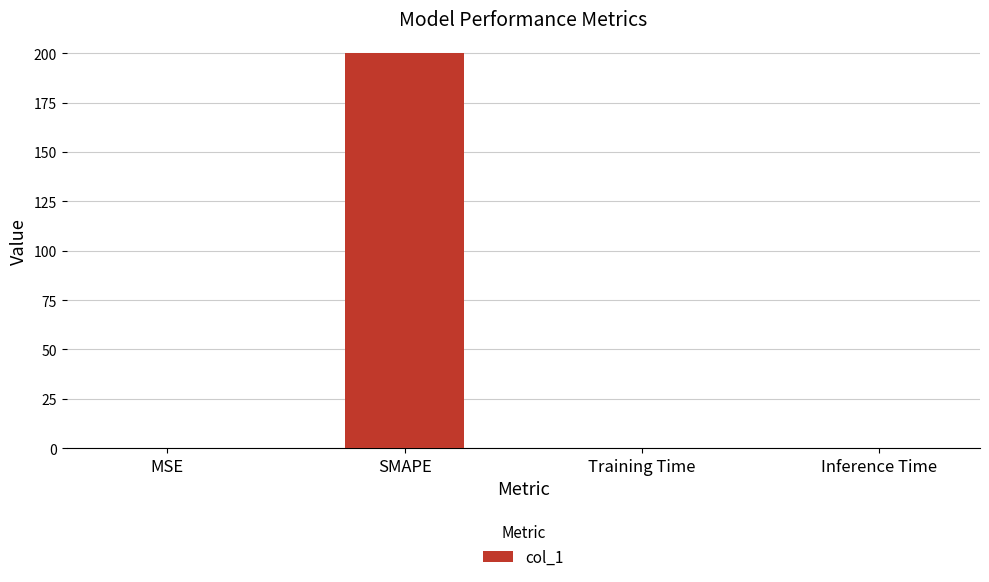

Are the bars horizontal?

No